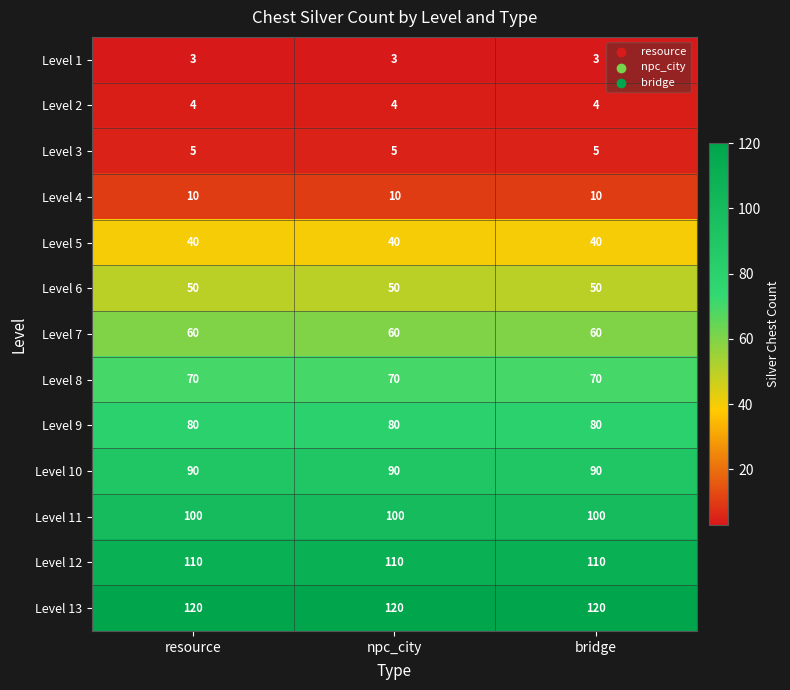

True or false: Level 9 has a value of 55 at npc_city.

False